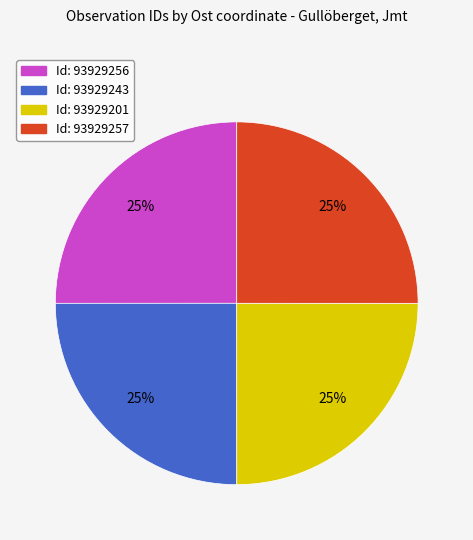

Does any single category account for the majority?

No